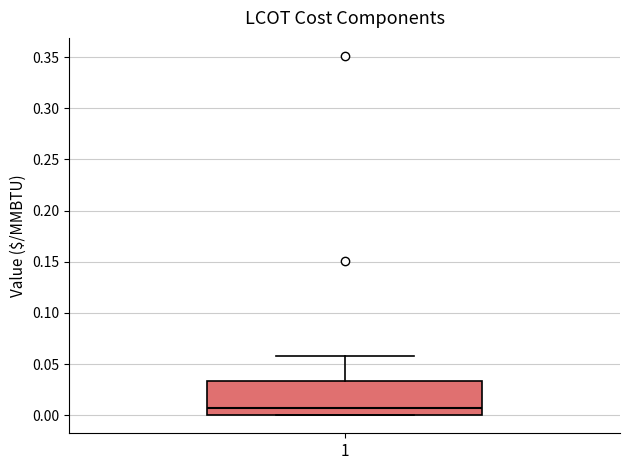

Read this box plot against the y-axis: the position of the median line, the range covered by the box, and the ends of both whiskers. The values are not printed on the chart, so give them approximately, as read against the axis.

median 0.005, box 0.000 to 0.035, whiskers 0.000 to 0.060